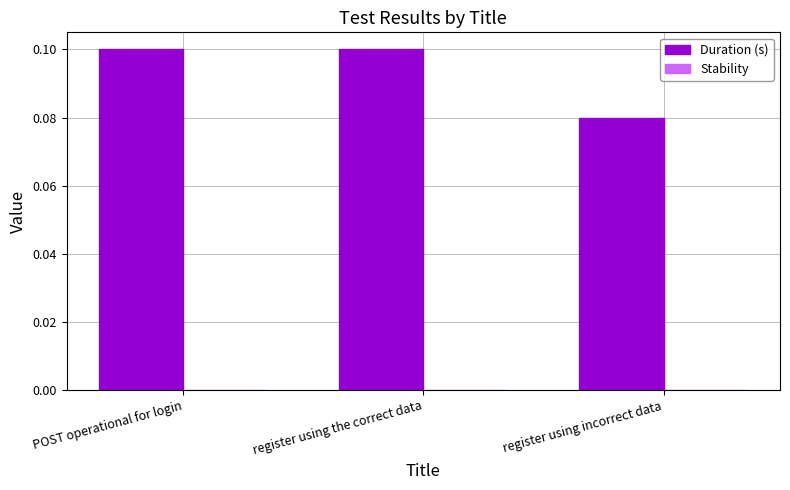

What is the label of the 1st bar from the right?

register using incorrect data